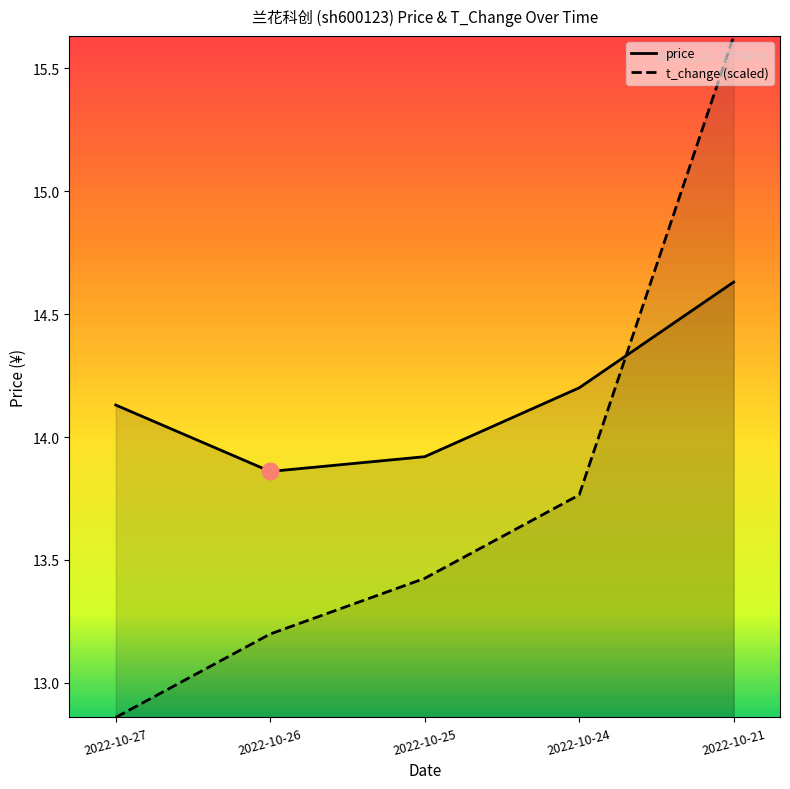

What is the sum of the t_change values at 2022-10-26 and 2022-10-21?

28.8